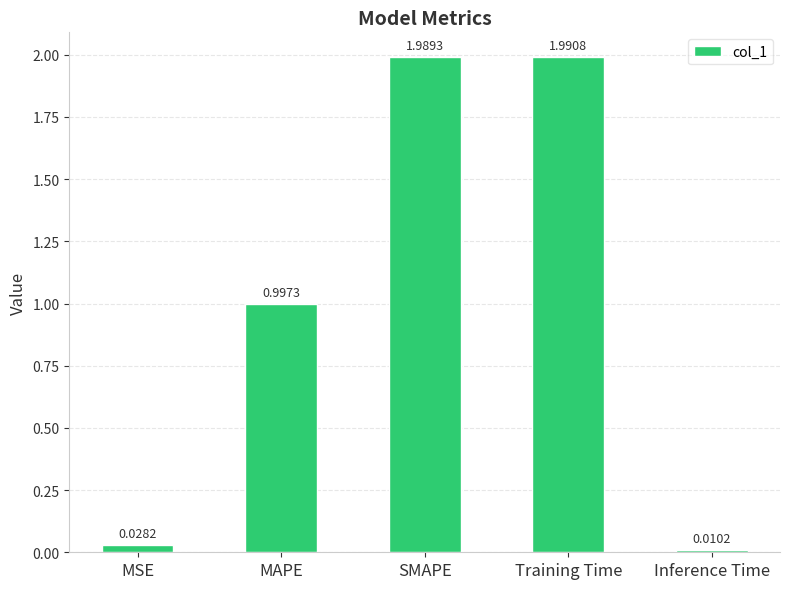

What is the average value?

1.0